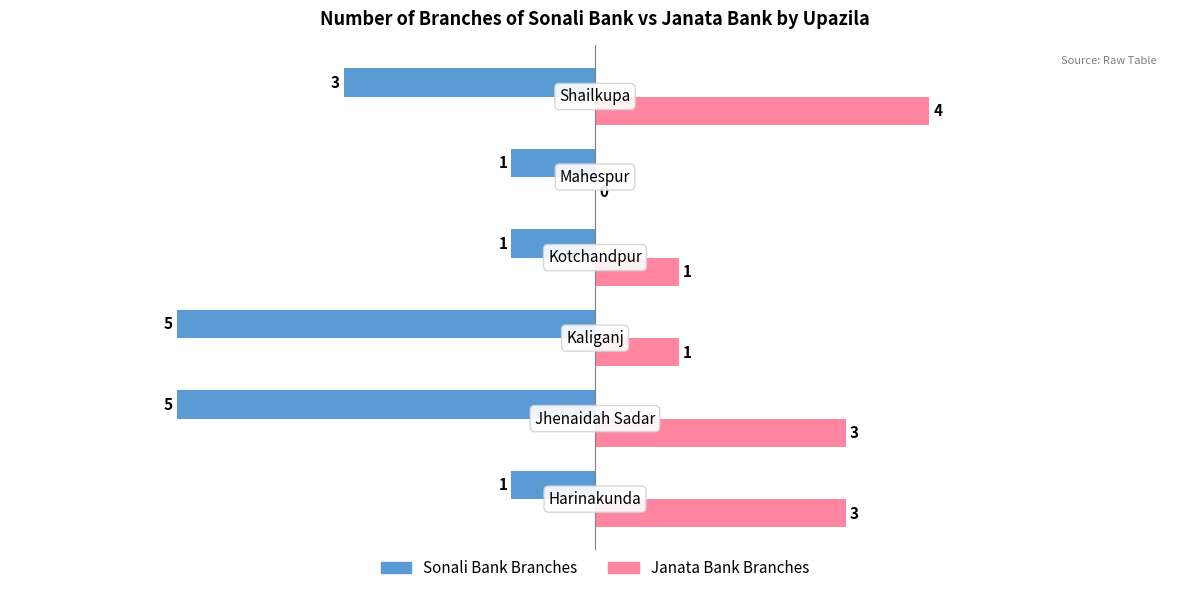

What is the sum of all Janata Bank Branches values?

12